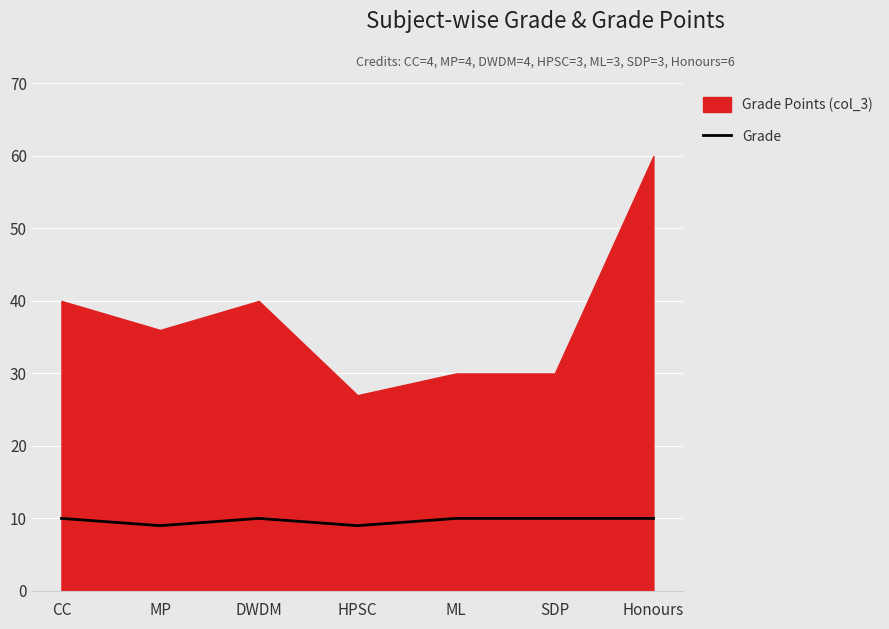

What is the label of the 4th point from the left?

HPSC